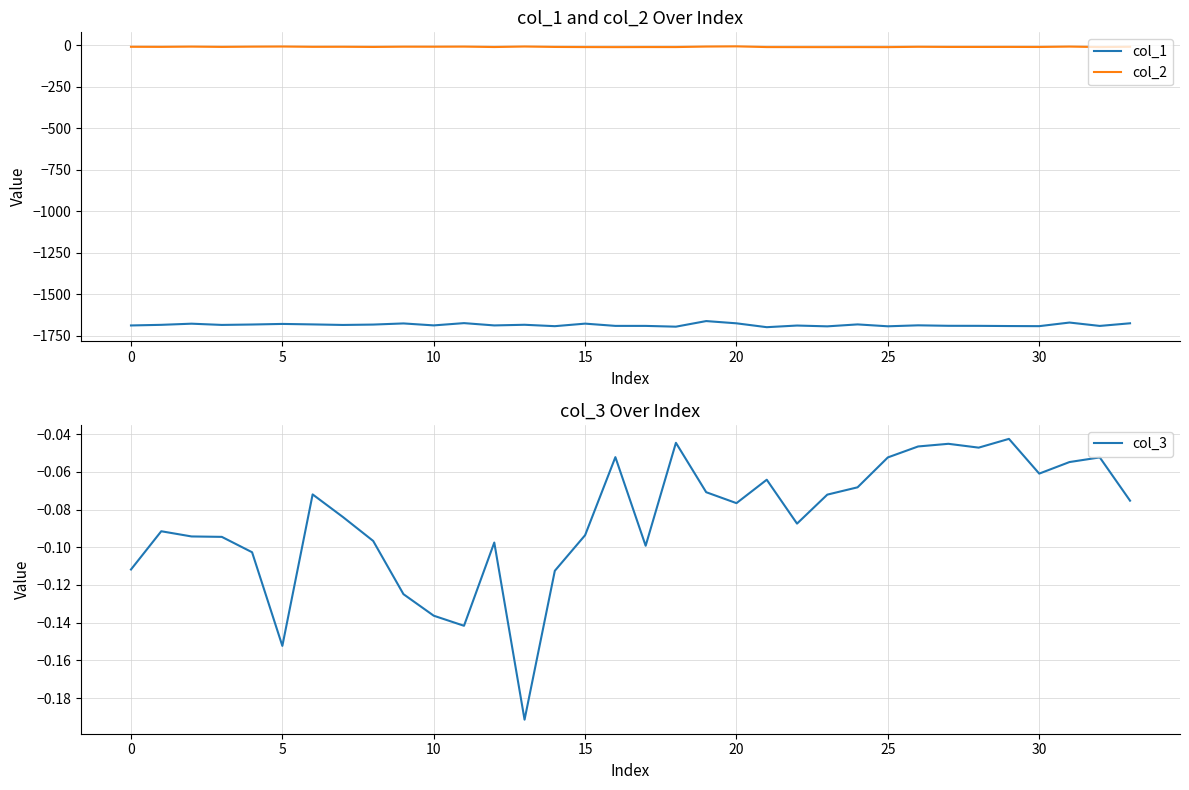

At which label does col_2 reach its peak?

20